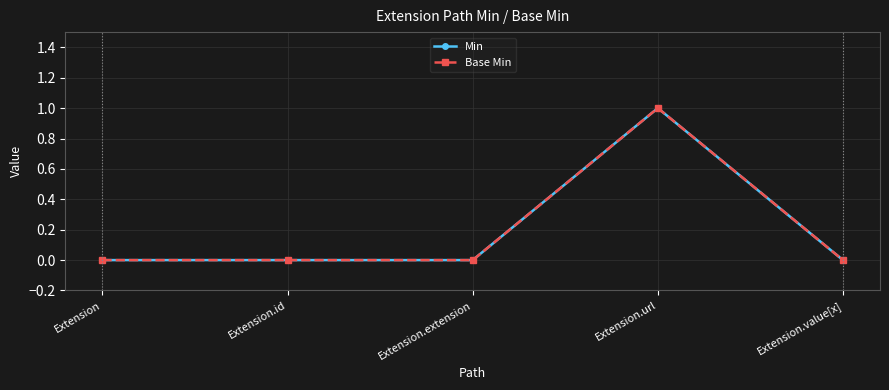

Is this an area chart (filled region under the line)?

No